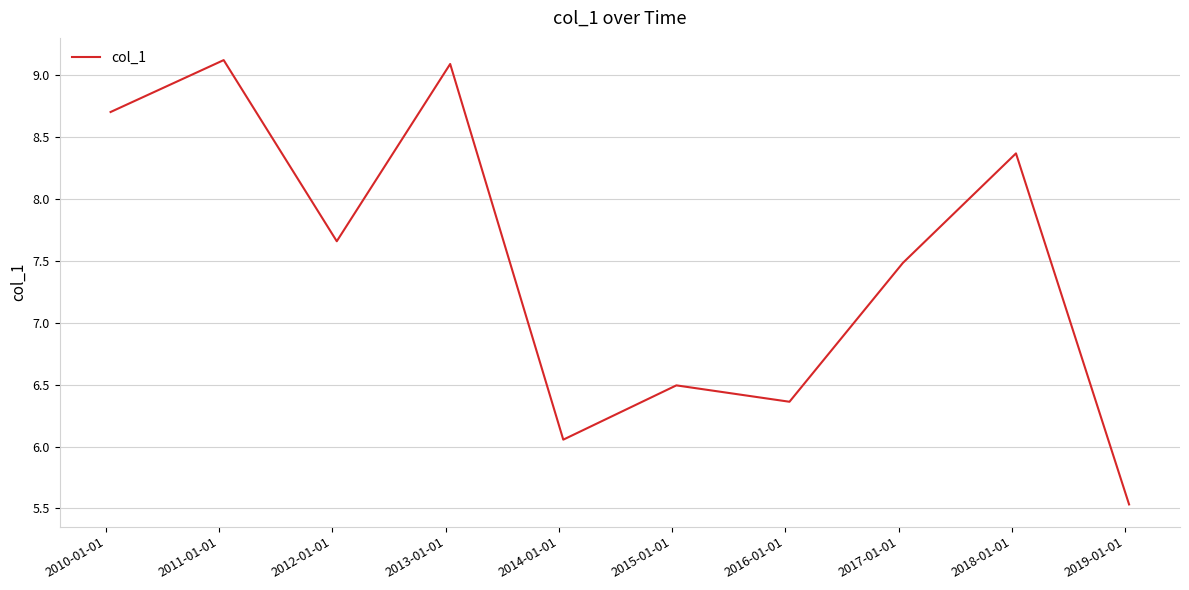

What is the difference between the maximum and minimum values?

3.6